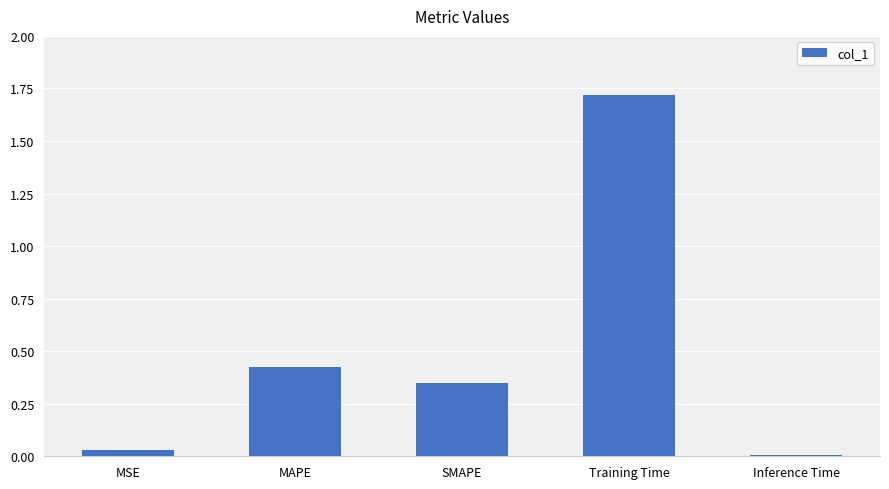

What is the average value?

0.5